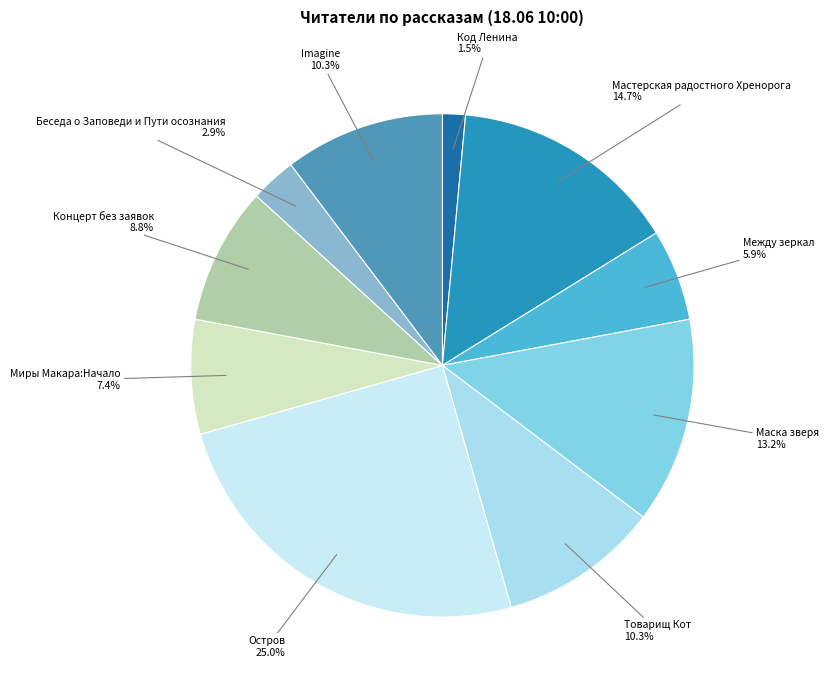

Which category has the biggest portion of the pie?

Остров